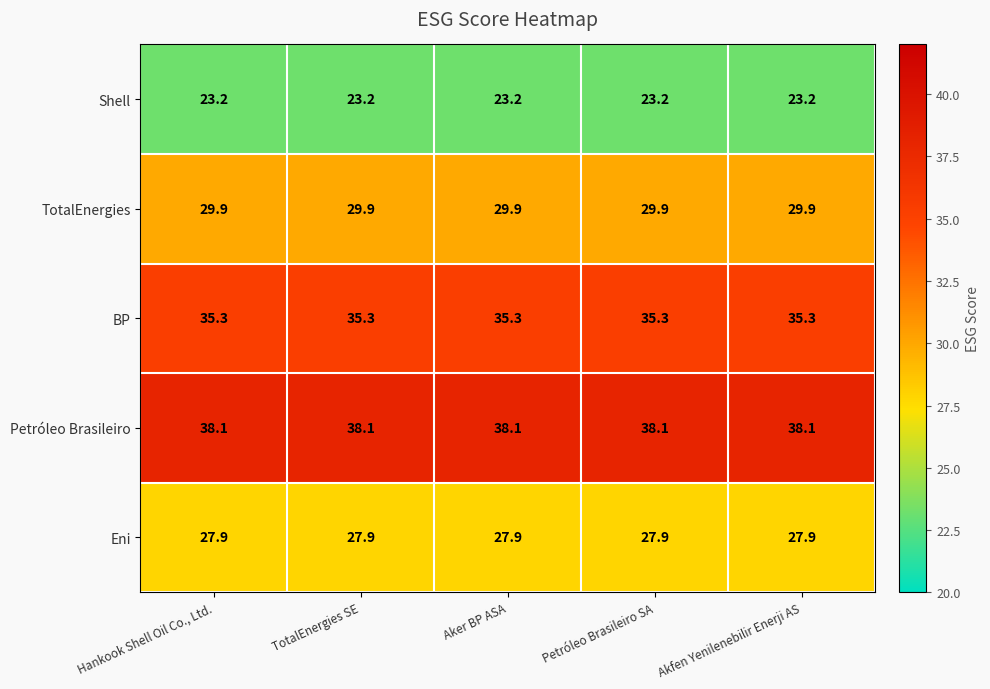

True or false: Shell has a value of 23.2 at Hankook Shell Oil Co., Ltd..

True